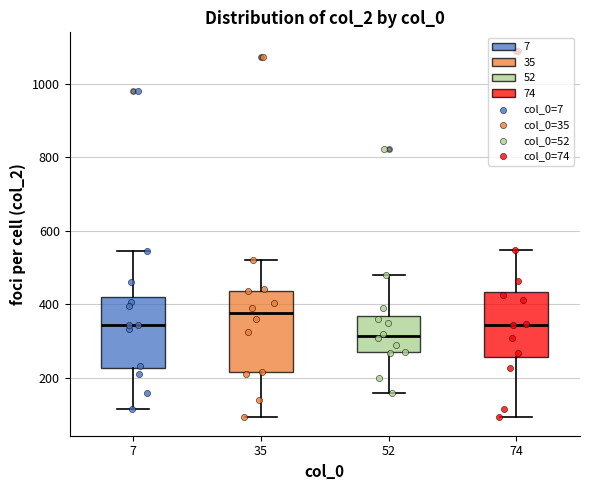

Which box has the highest median line?

35